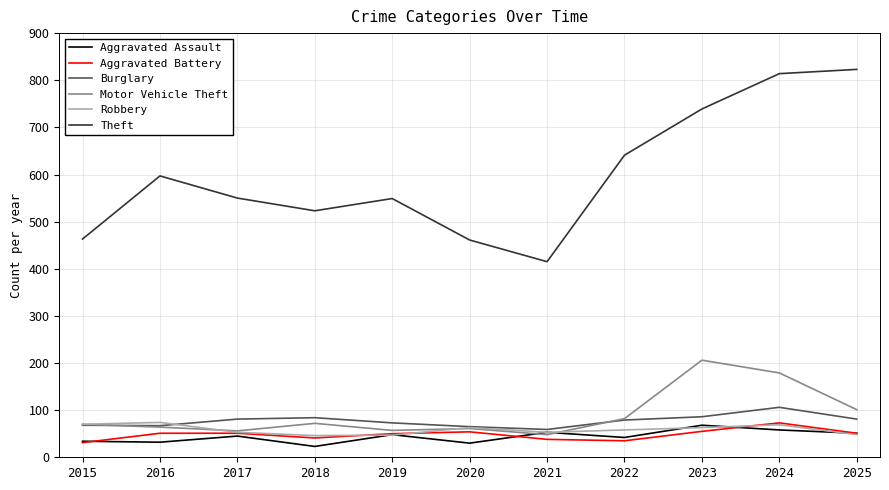

How many intersections are there between Motor Vehicle Theft and Aggravated Assault?

2